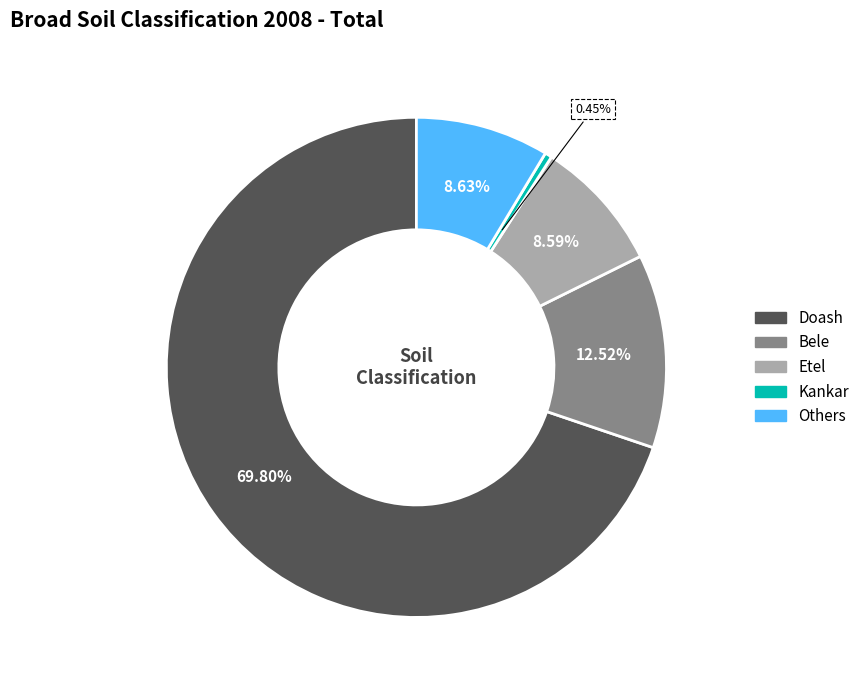

To the nearest percent, what is the combined percentage of Others and Bele?

21%